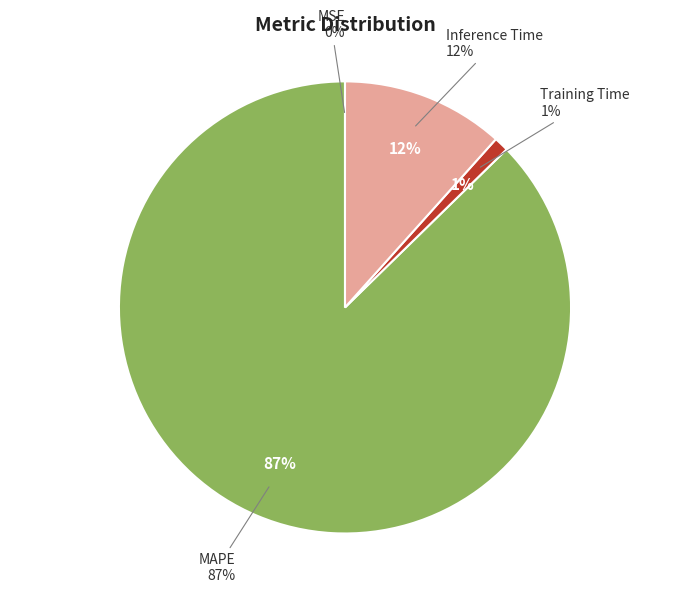

Does any single category account for the majority?

Yes